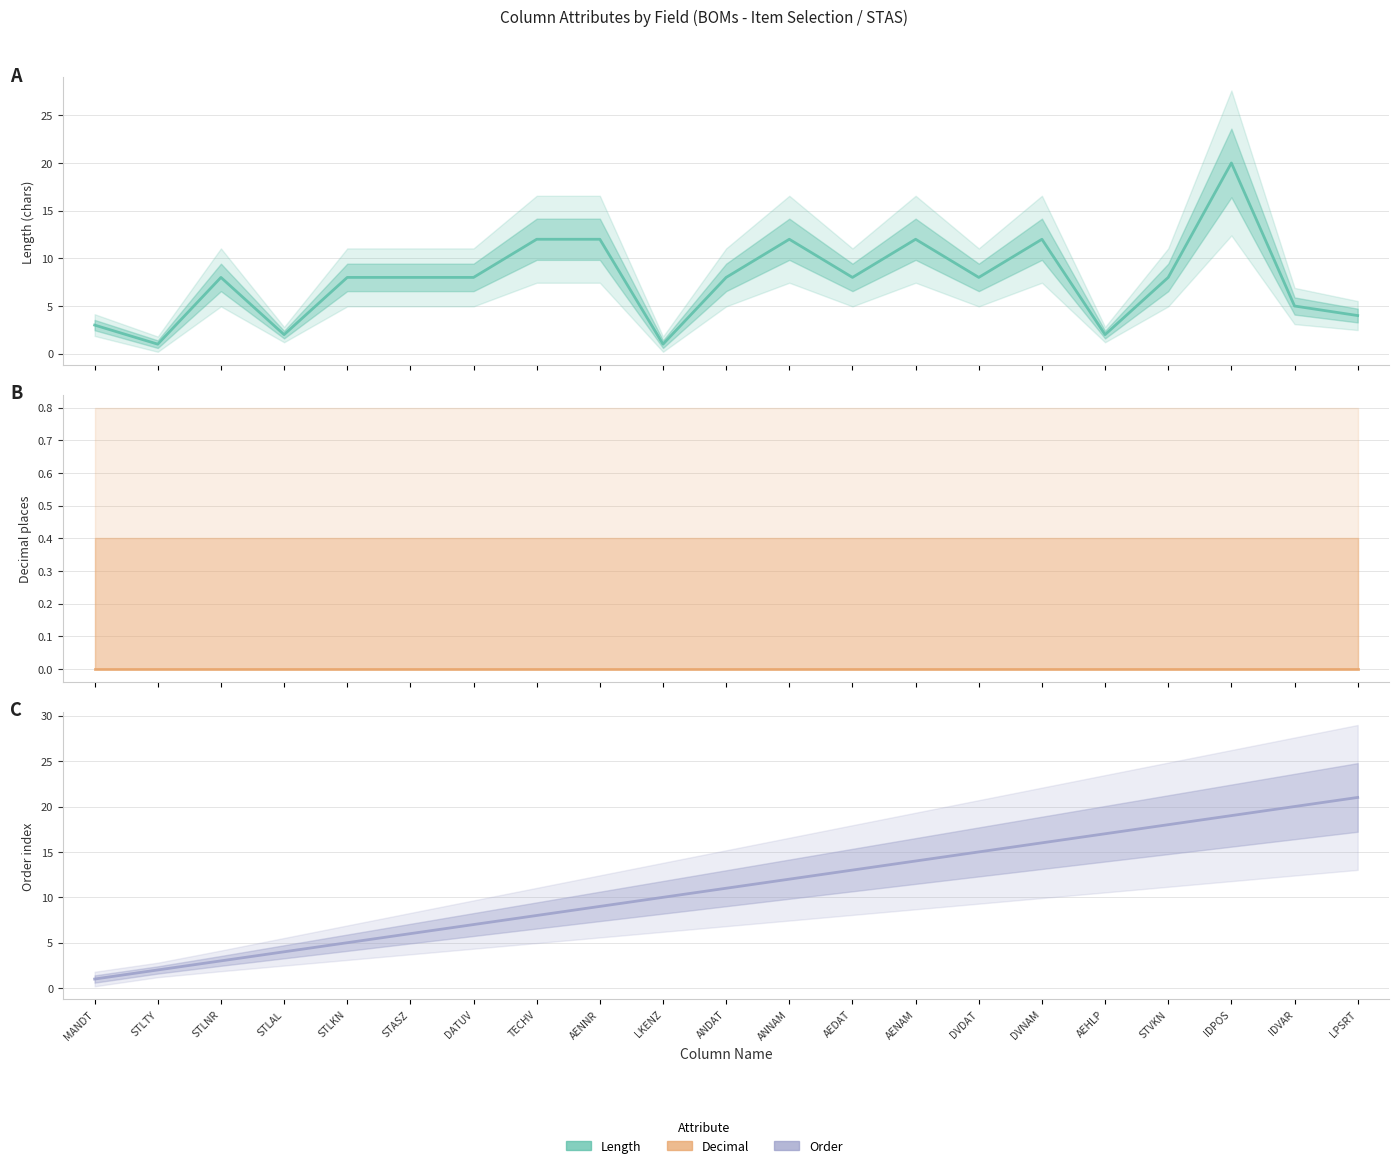

Reading right to left, transcribe all the data shown in this chart.

Length: LPSRT=4	IDVAR=5	IDPOS=20	STVKN=8	AEHLP=2	DVNAM=12	DVDAT=8	AENAM=12	AEDAT=8	ANNAM=12	ANDAT=8	LKENZ=1	AENNR=12	TECHV=12	DATUV=8	STASZ=8	STLKN=8	STLAL=2	STLNR=8	STLTY=1	MANDT=3
Decimal: LPSRT=0	IDVAR=0	IDPOS=0	STVKN=0	AEHLP=0	DVNAM=0	DVDAT=0	AENAM=0	AEDAT=0	ANNAM=0	ANDAT=0	LKENZ=0	AENNR=0	TECHV=0	DATUV=0	STASZ=0	STLKN=0	STLAL=0	STLNR=0	STLTY=0	MANDT=0
Order: LPSRT=21	IDVAR=20	IDPOS=19	STVKN=18	AEHLP=17	DVNAM=16	DVDAT=15	AENAM=14	AEDAT=13	ANNAM=12	ANDAT=11	LKENZ=10	AENNR=9	TECHV=8	DATUV=7	STASZ=6	STLKN=5	STLAL=4	STLNR=3	STLTY=2	MANDT=1